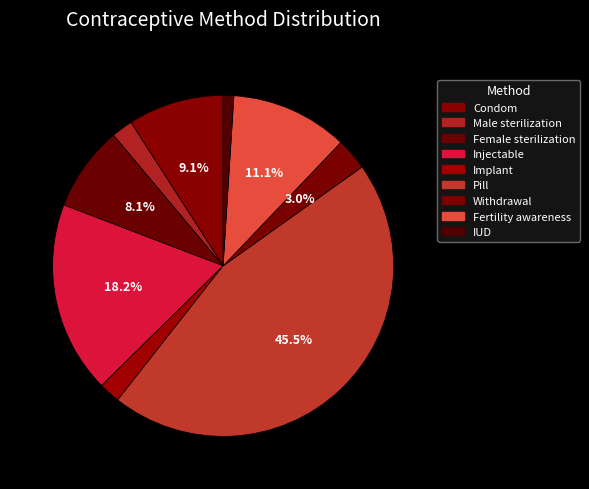

Does any single category account for the majority?

No